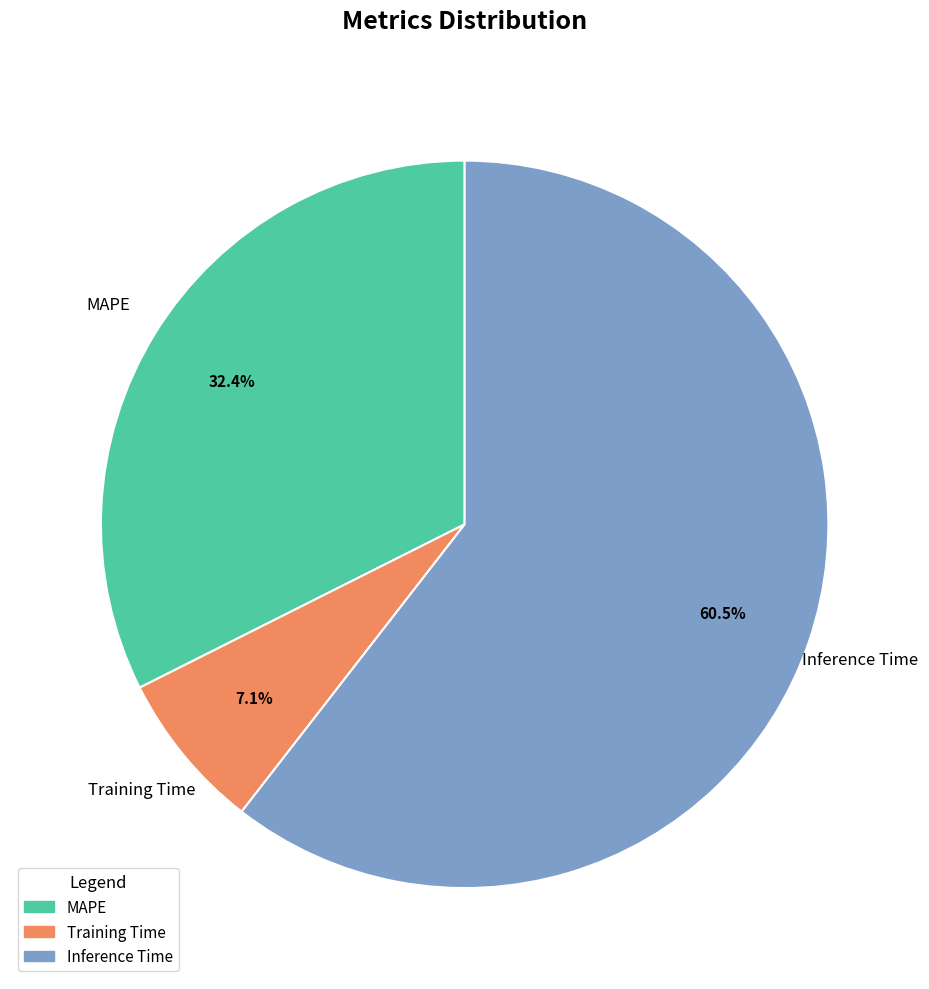

Rank the categories by value from highest to lowest.

Inference Time, MAPE, Training Time